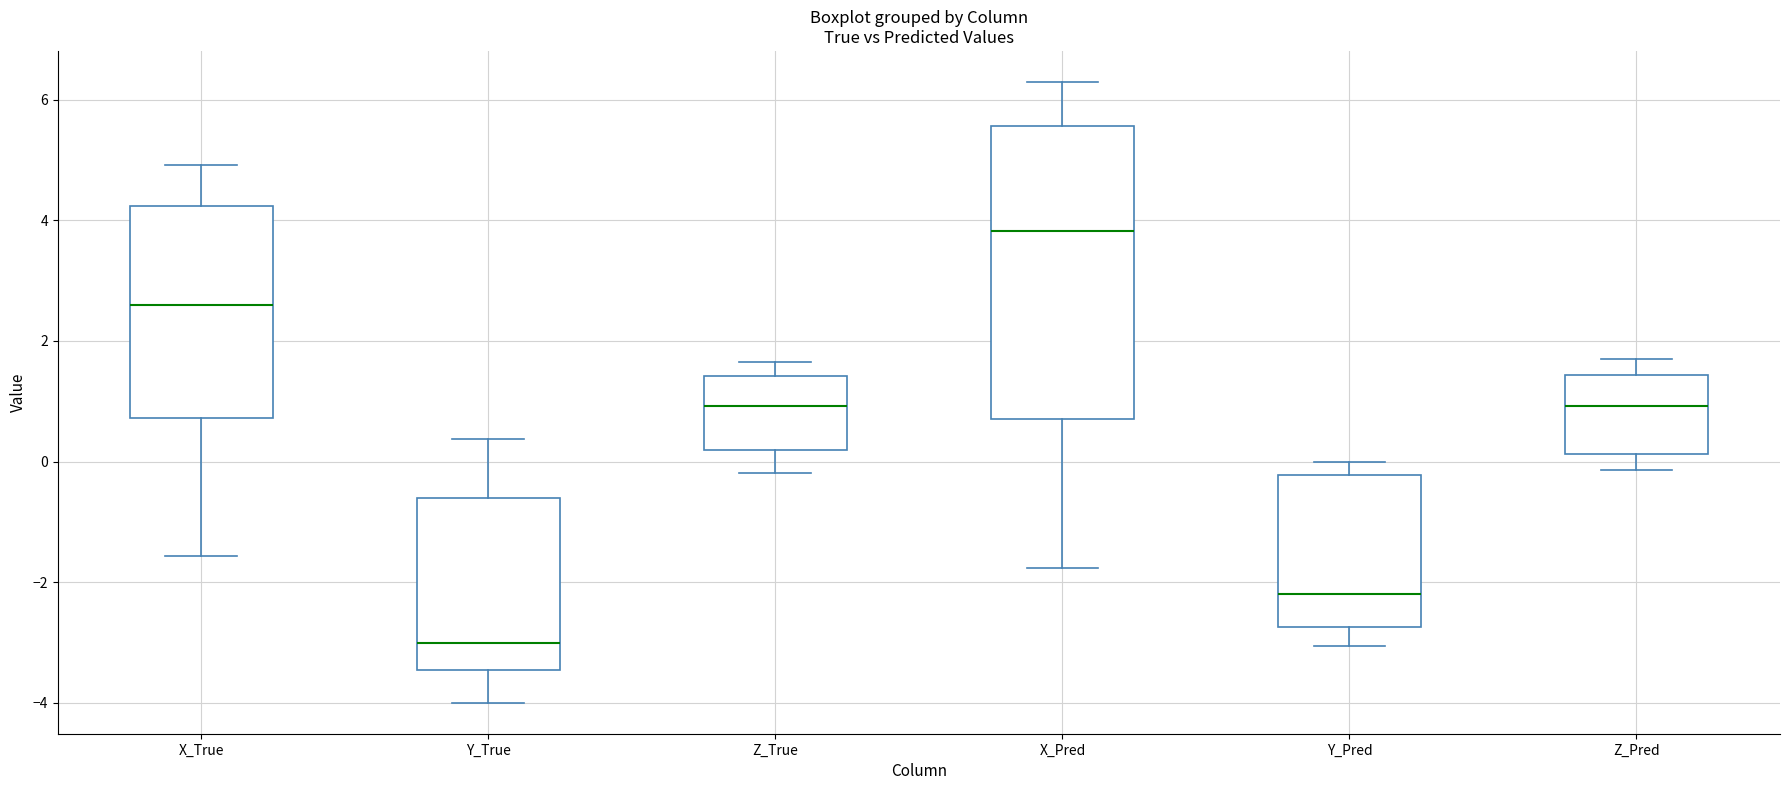

Reading left to right, transcribe this box plot: for each box, give where its median line is, the range the box spans, and where its two whiskers end, as read against the y-axis. The values are not printed on the chart, so give them approximately, as read against the axis.

X_True: median 2.6, box 0.8 to 4.2, whiskers -1.6 to 5.0
Y_True: median -3.0, box -3.4 to -0.6, whiskers -4.0 to 0.4
Z_True: median 1.0, box 0.2 to 1.4, whiskers -0.2 to 1.6
X_Pred: median 3.8, box 0.8 to 5.6, whiskers -1.8 to 6.2
Y_Pred: median -2.2, box -2.8 to -0.2, whiskers -3.0 to 0.0
Z_Pred: median 1.0, box 0.2 to 1.4, whiskers -0.2 to 1.6